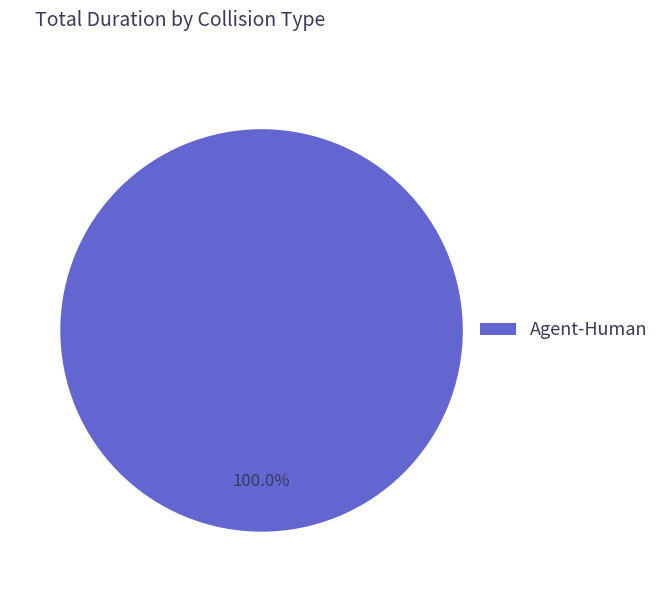

What is the majority slice?

Agent-Human